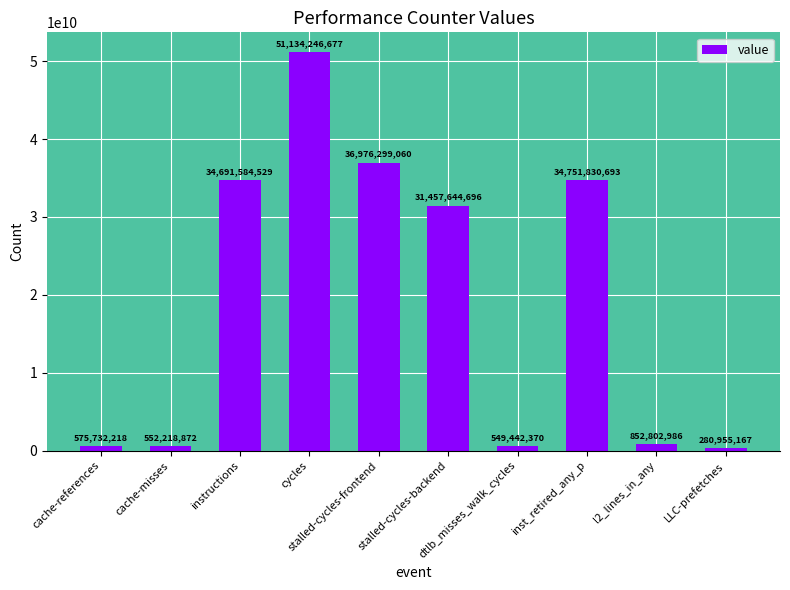

How many bars are there in total?

10